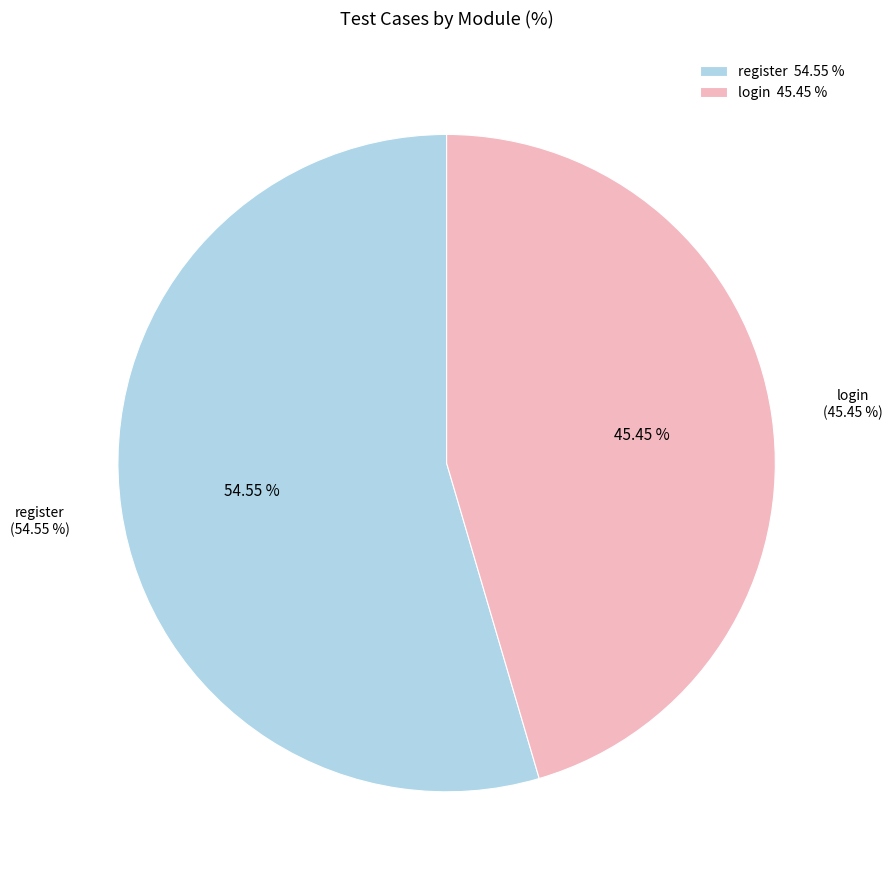

What is the change in value from register to login?

-1